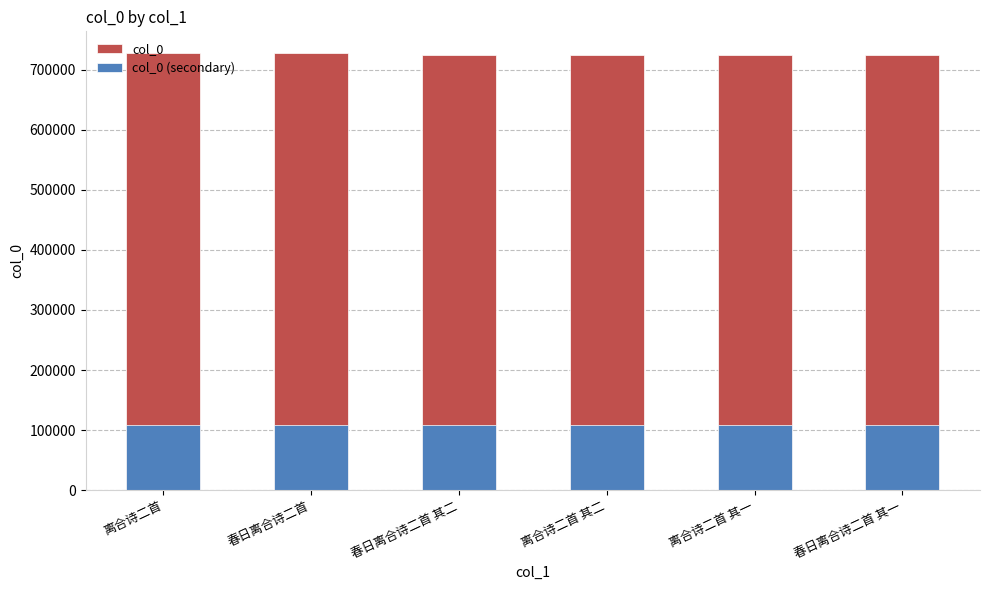

What is the difference between the highest and lowest values at 春日离合诗二首?

618190.6